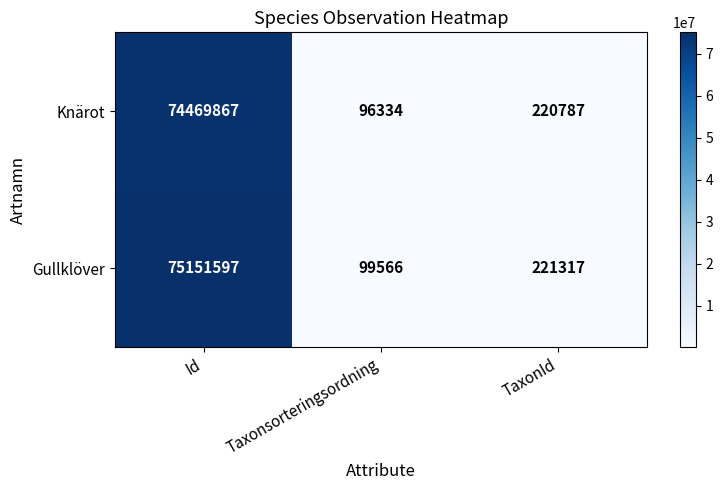

Count the number of data series in this chart.

2